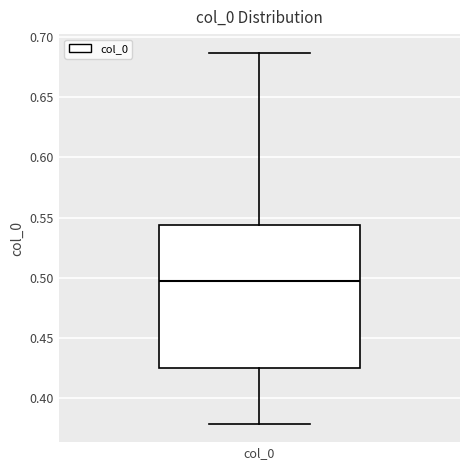

Transcribe this box plot: give where the median line is, the range the box spans, and where the two whiskers end, as read against the y-axis. The values are not printed on the chart, so give them approximately, as read against the axis.

median 0.495, box 0.425 to 0.545, whiskers 0.380 to 0.685